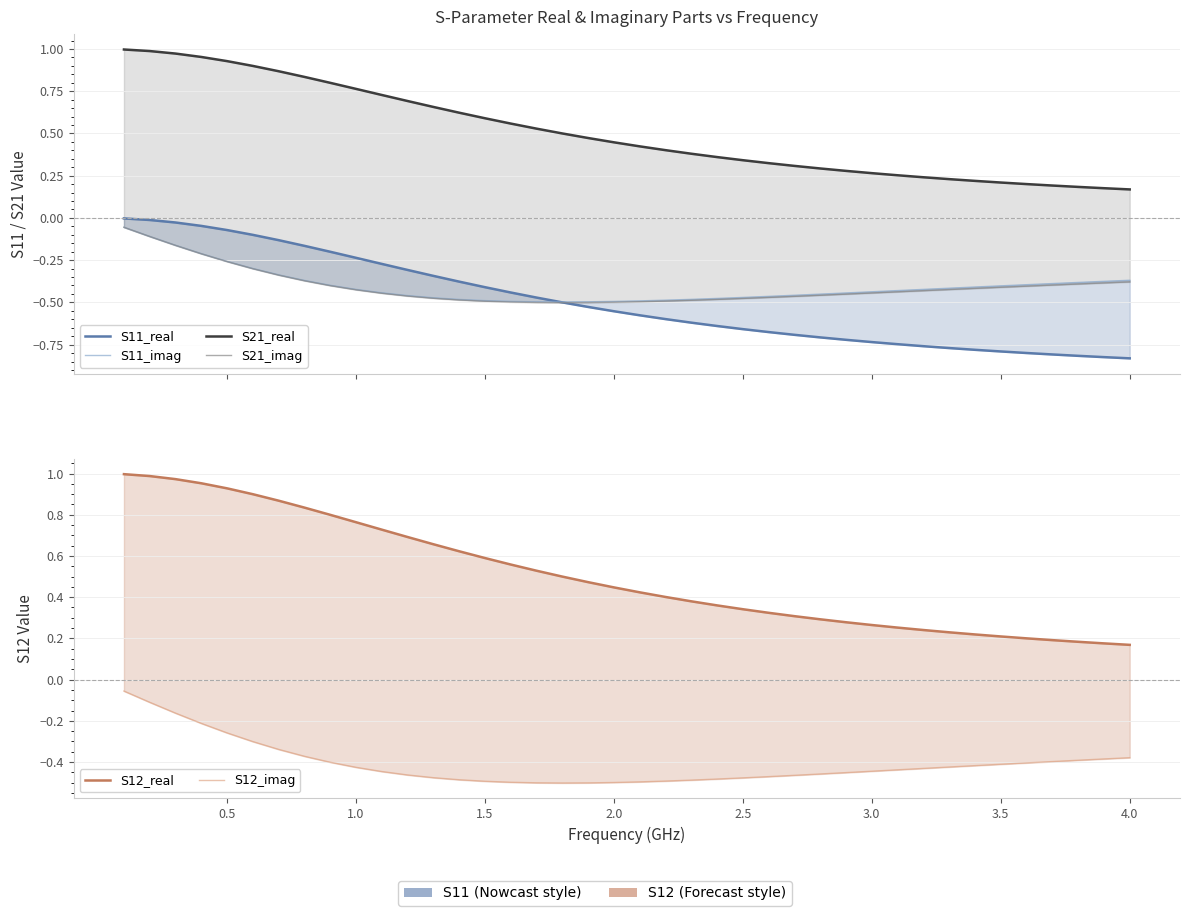

True or false: S12_real and S21_imag cross at least once.

False